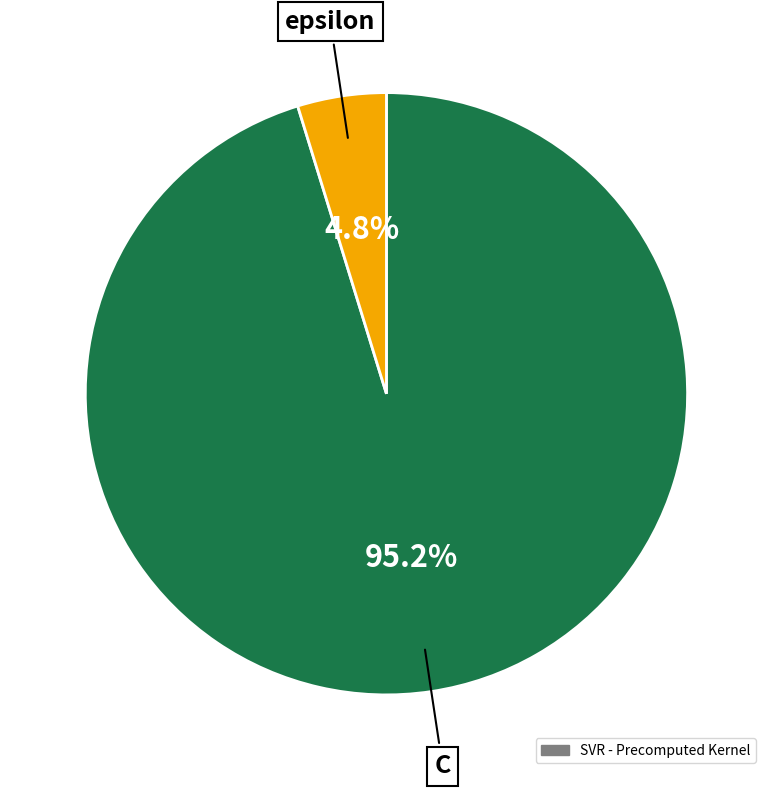

Is there any slice that represents more than half of the pie?

Yes